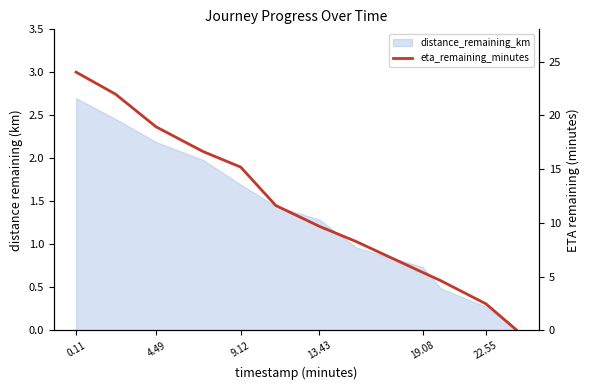

What is the label of the 1st point from the left?

0.11